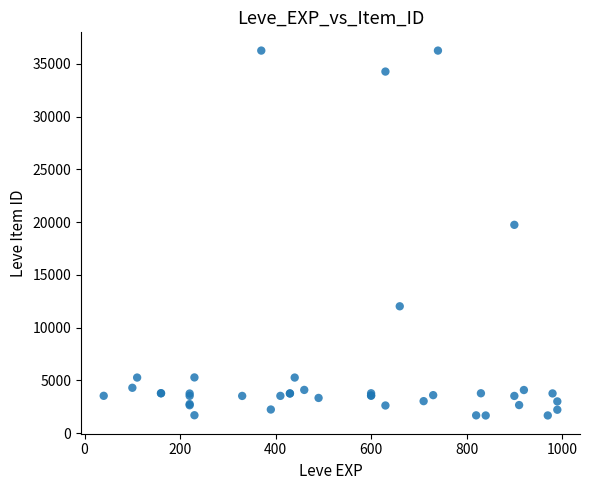

What Y value in the scatter plot is closest to 18967?

19744